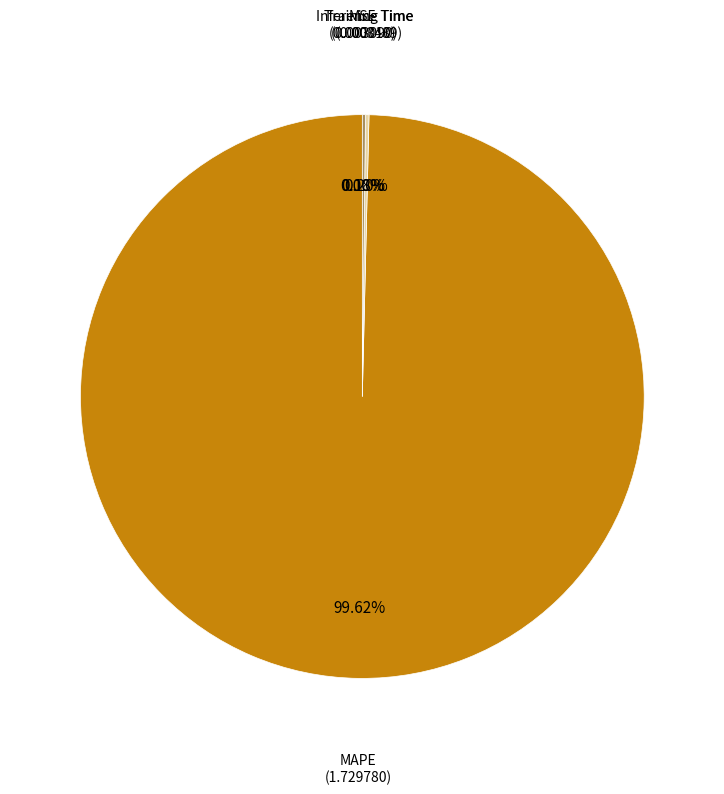

Does any single category account for the majority?

Yes